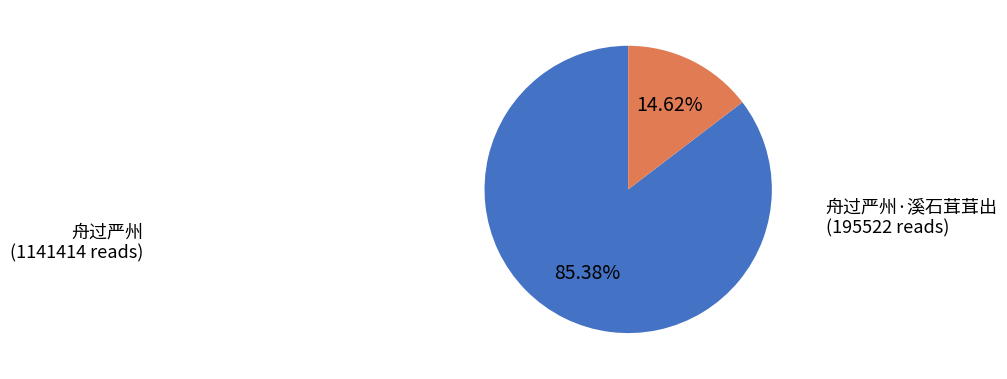

What portion of the pie excludes 舟过严州?

14.6%